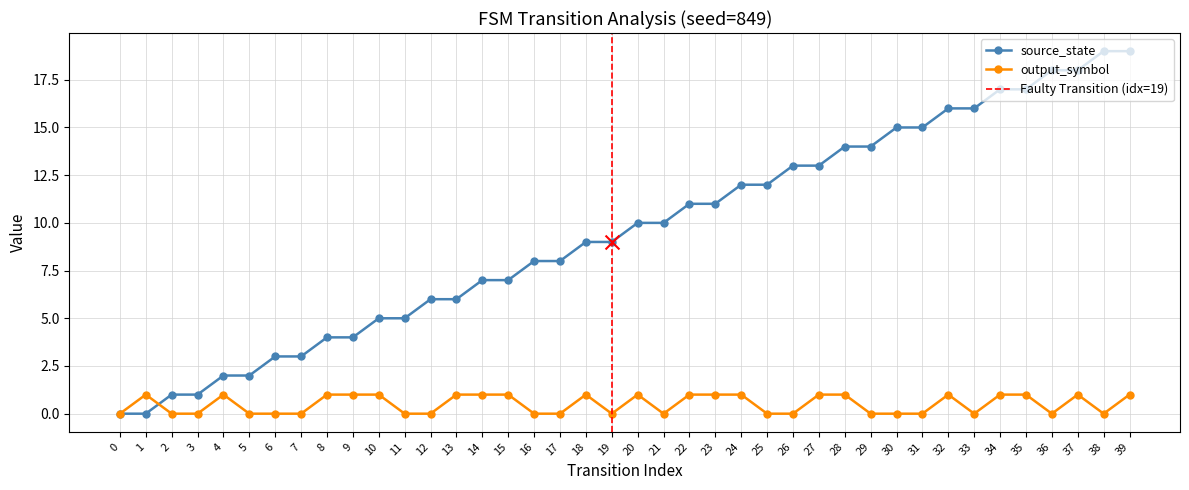

At how many categories does at least one series exceed 18?

2